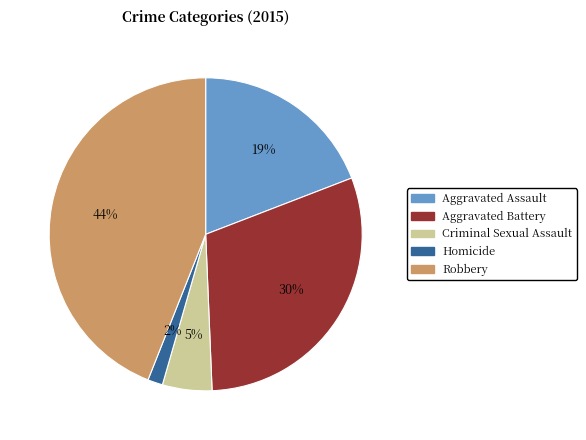

What percentage is the Robbery slice, to the nearest percent?

44%